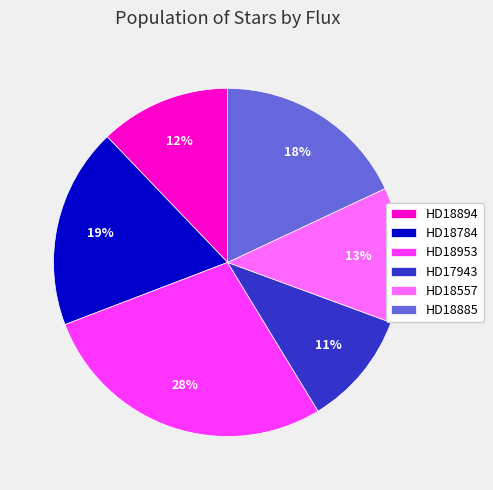

Is the sum of HD18885 and HD18557 greater than half?

No